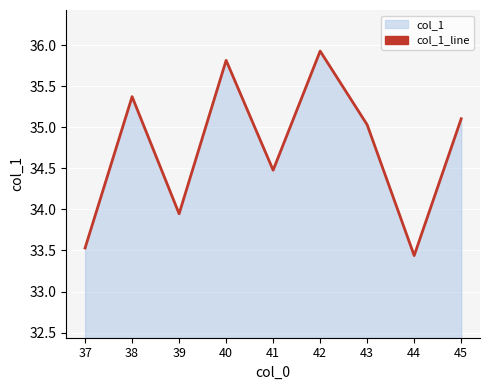

Where does the data first go above 35?

38